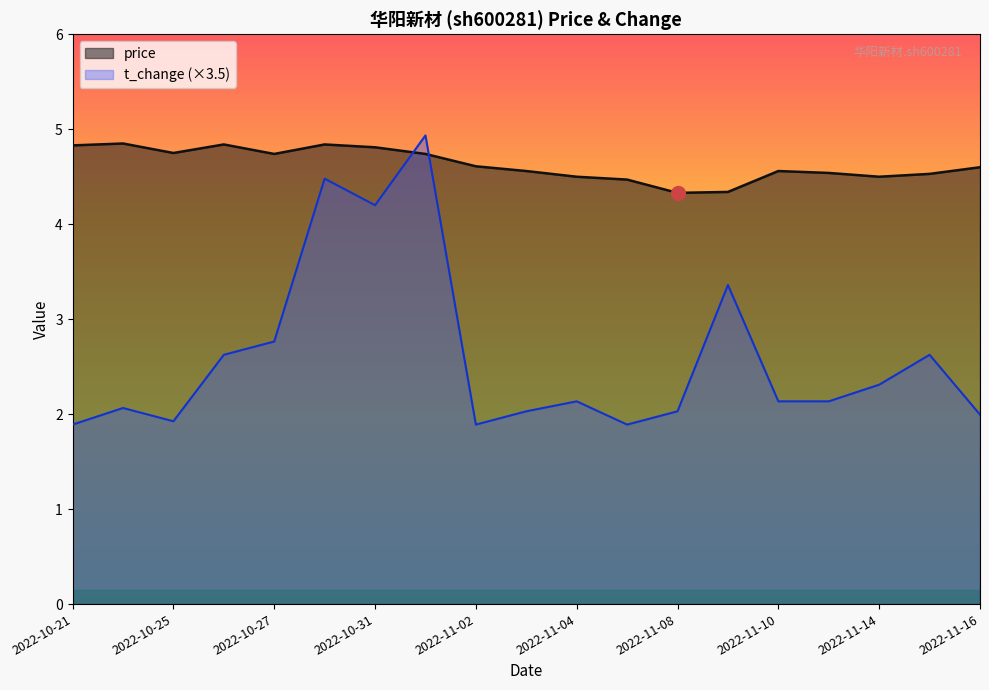

Which series has the largest range (max minus min)?

t_change (×3.5)